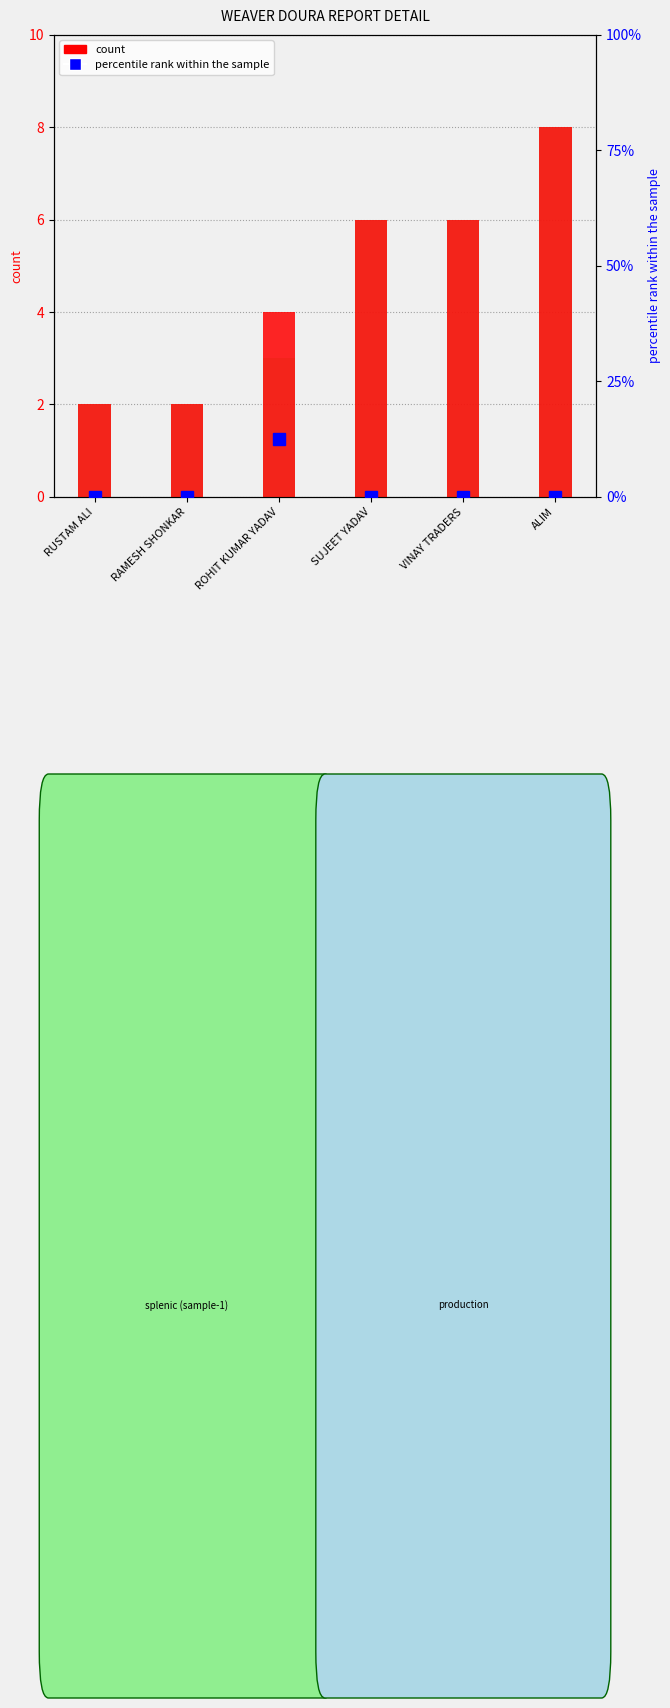

How many values in the REC QTY series exceed 6?

1